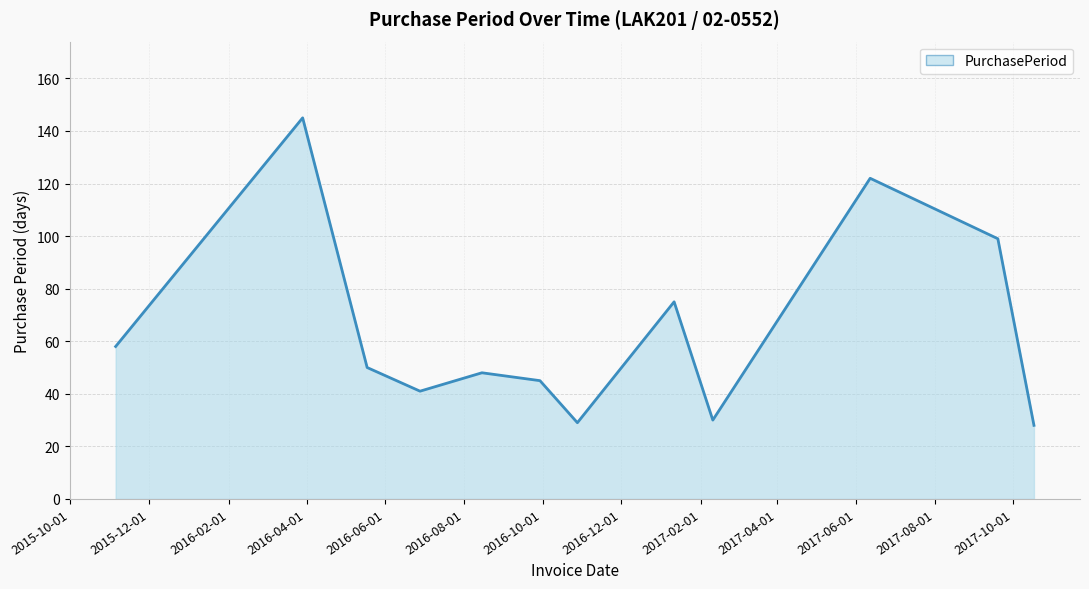

Does the chart display data point markers on the line(s)?

No